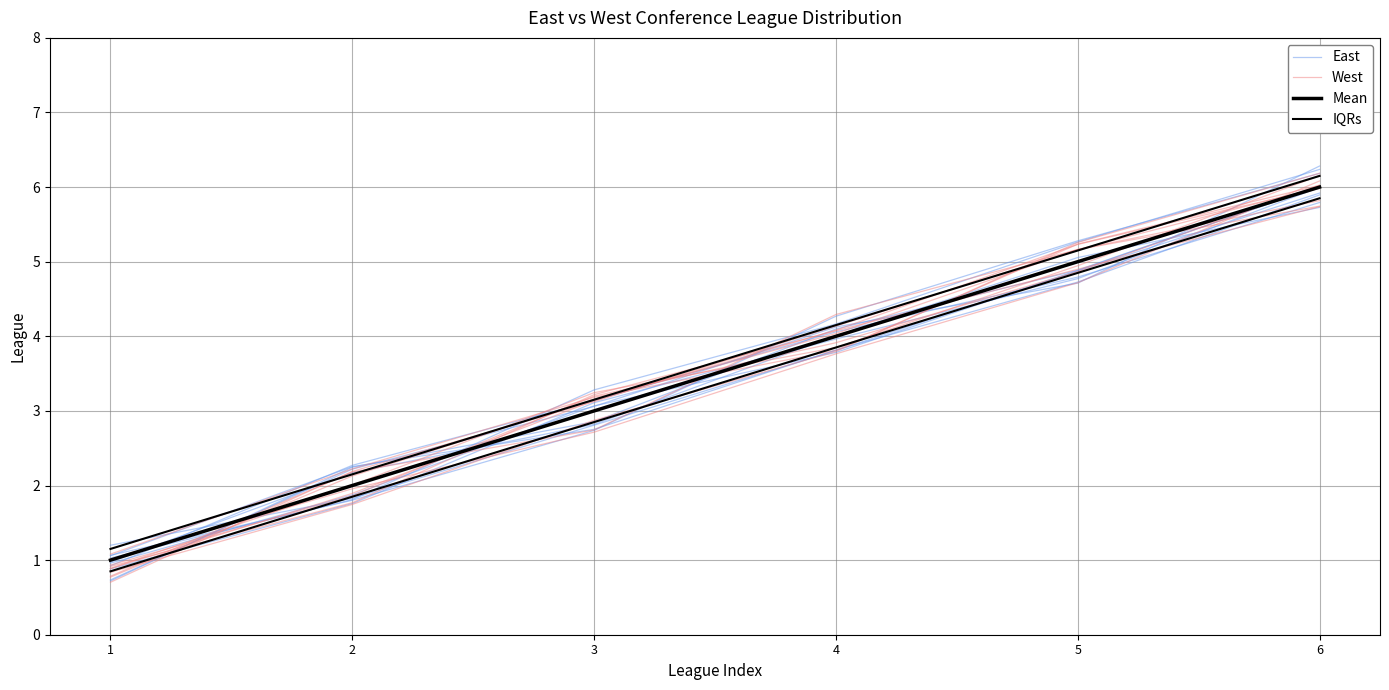

At which category is the sum across all series the highest?

6